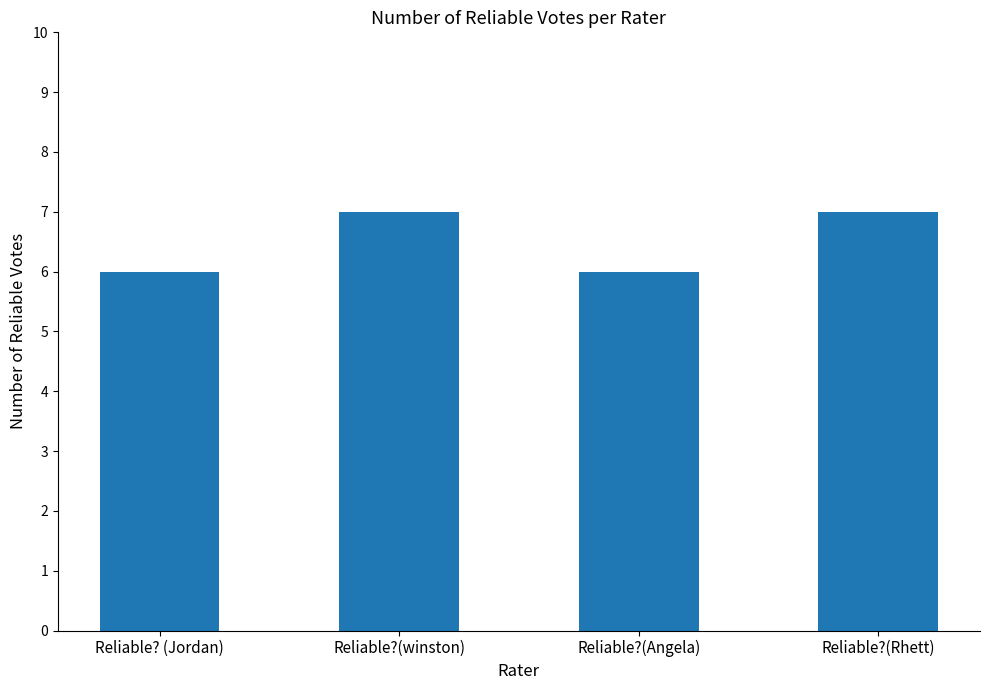

True or false: the data shows 7 at Reliable?(Rhett).

True